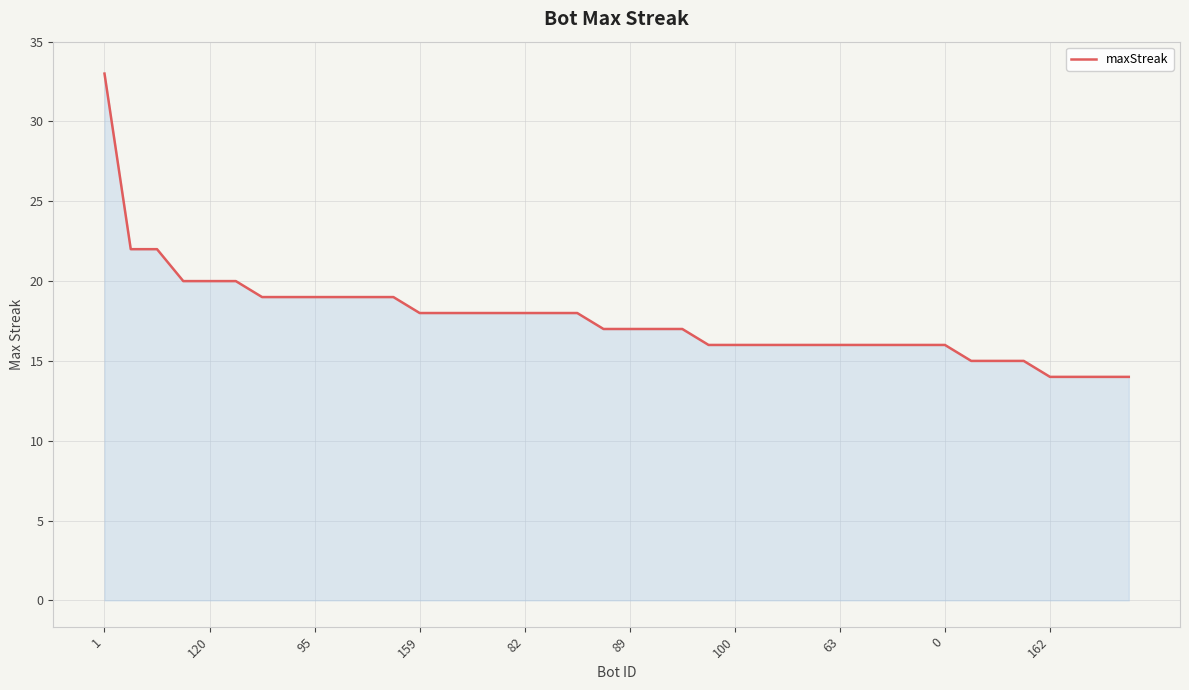

What is the smallest value displayed?

14